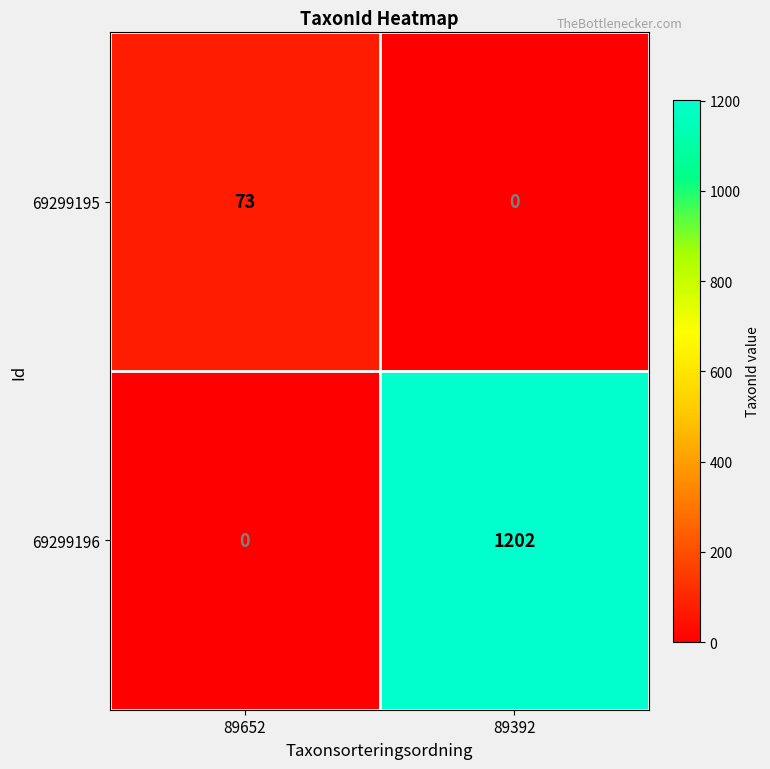

Rank the series by their maximum value, from highest to lowest.

69299196, 69299195